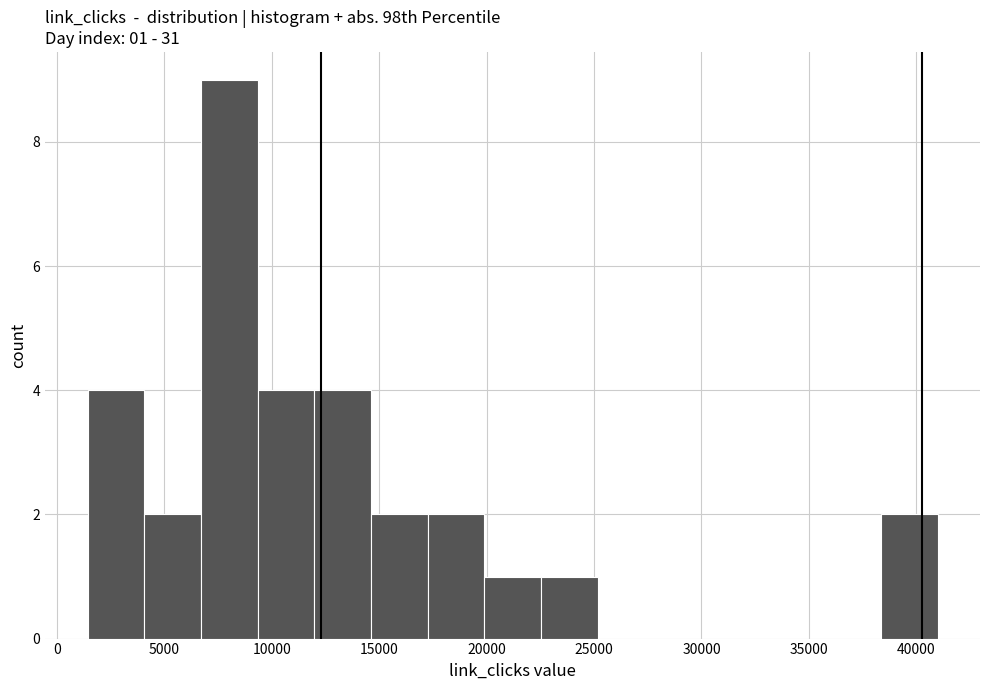

Over which range of the x-axis is the bar tallest?

6500 to 9500